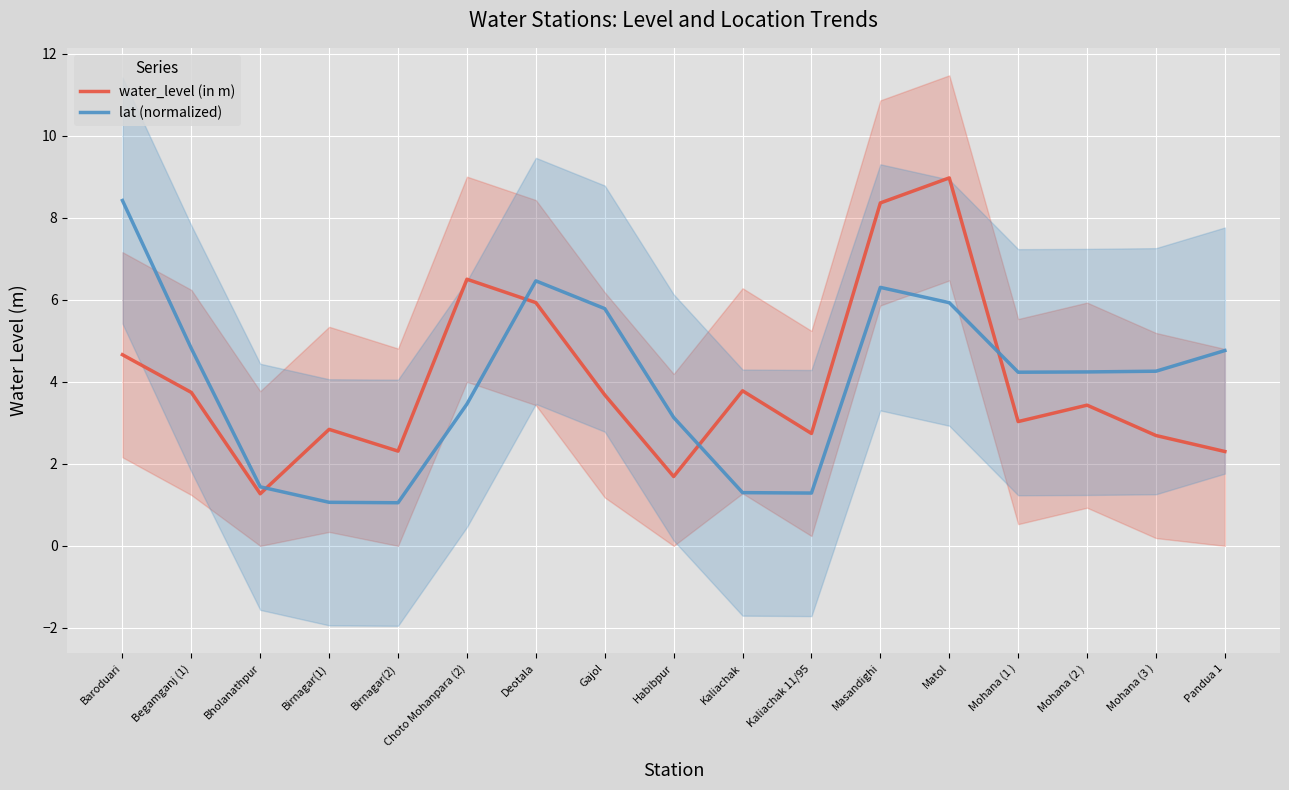

After their last crossing, which series has the higher values: lat (normalized) or water_level (in m)?

lat (normalized)